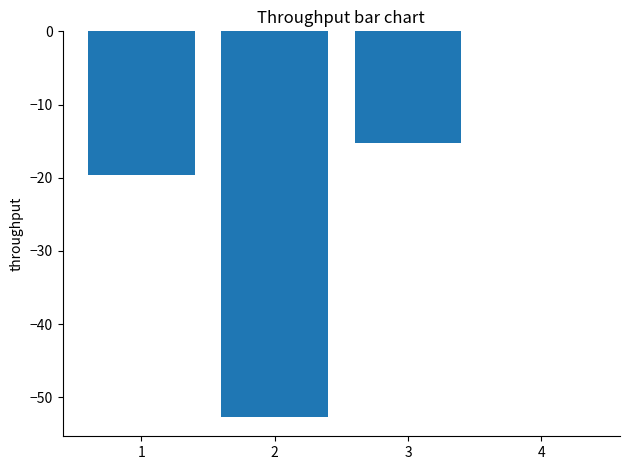

Which has a higher value, 2 or 3?

3